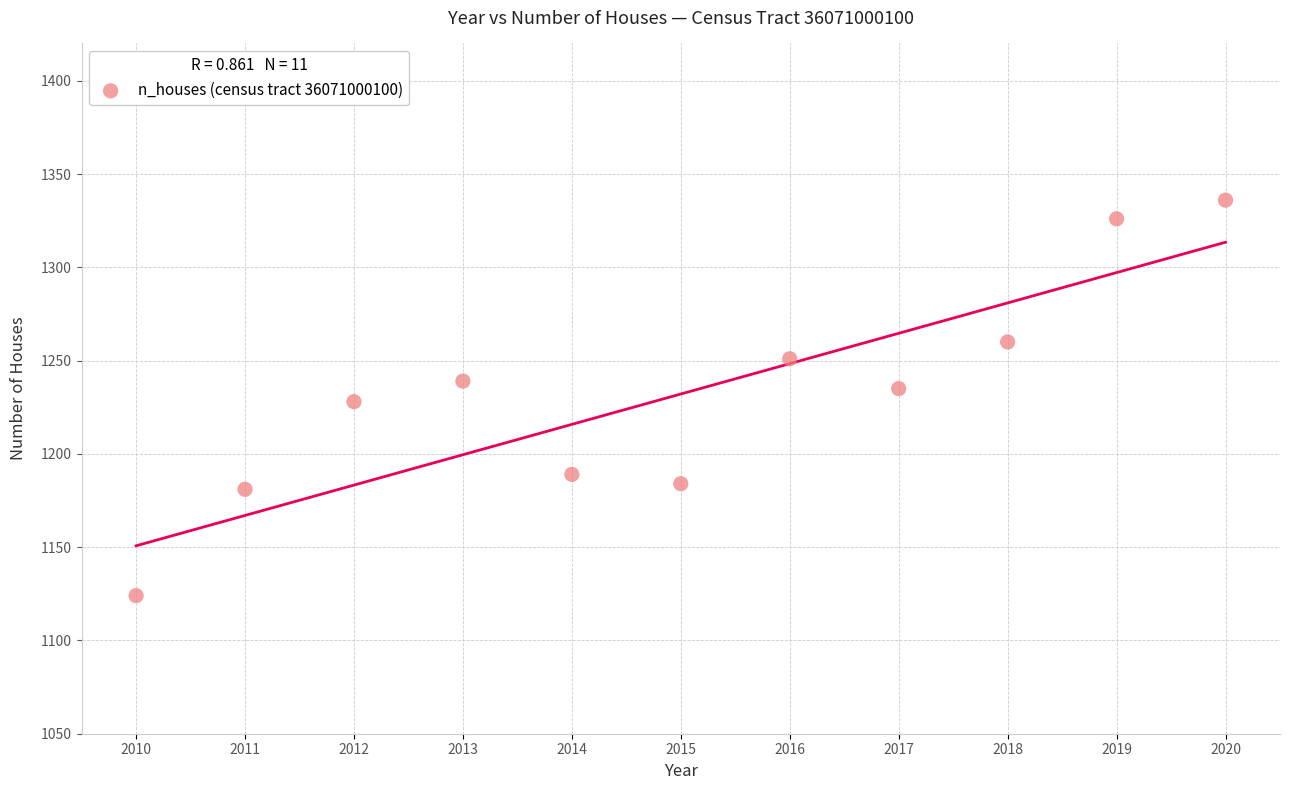

What is the range of Y values (max minus min)?

212